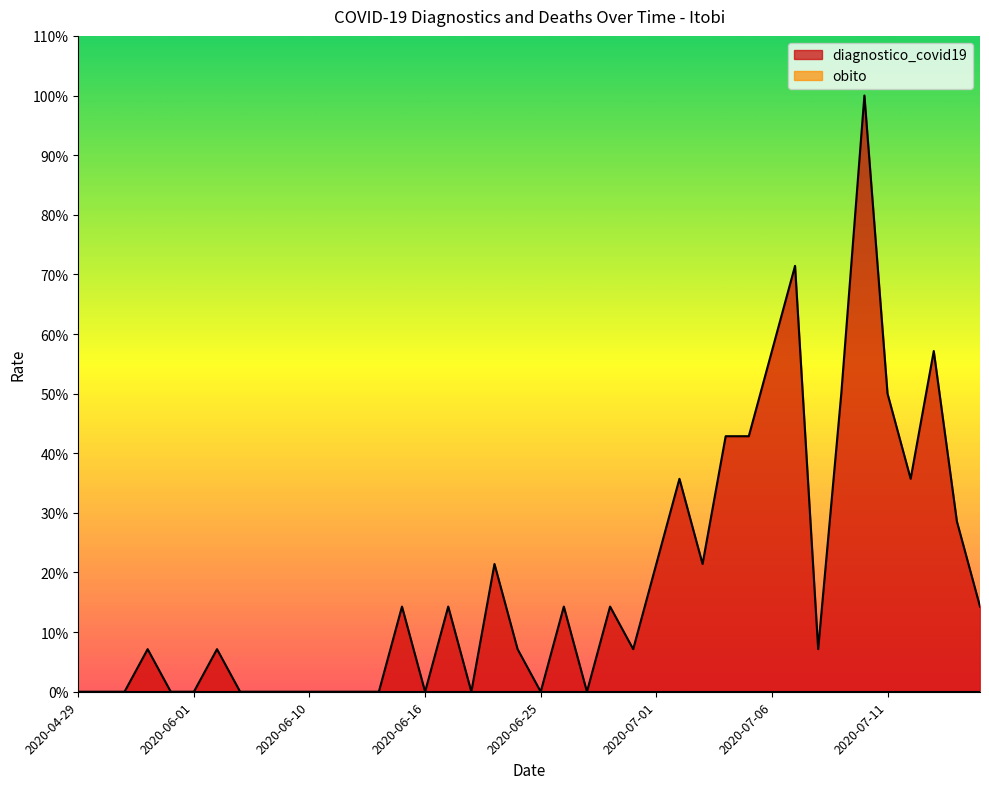

Where is the first local maximum?

2020-05-23